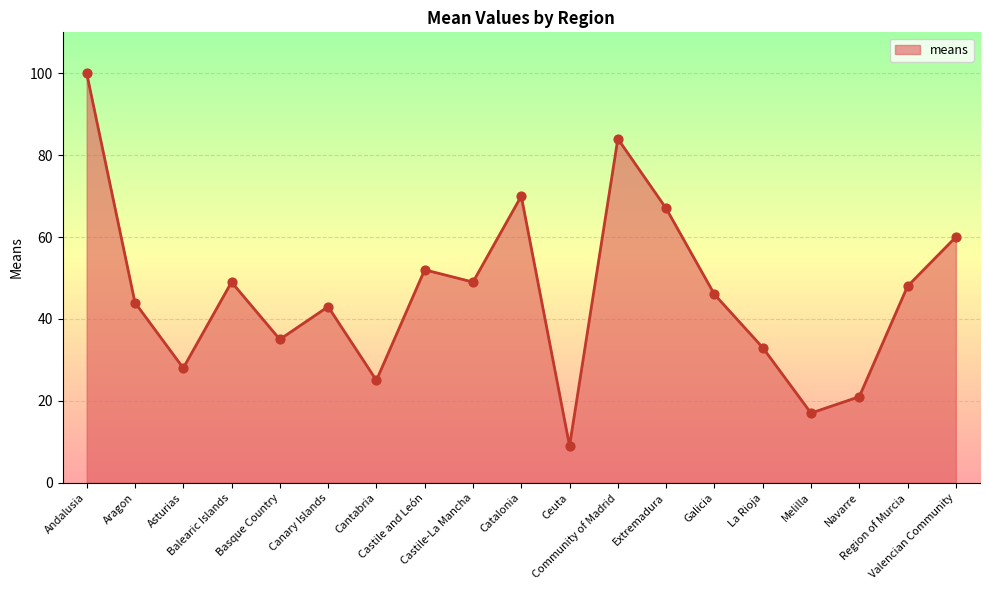

What is the change in value from Cantabria to Community of Madrid?

+59